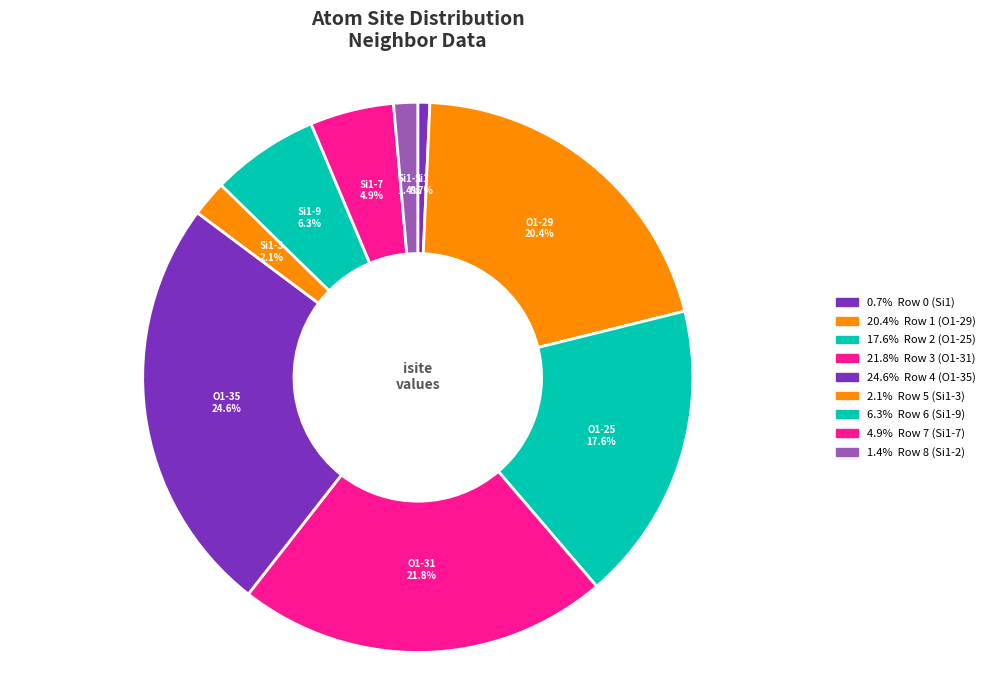

How many segments does this pie chart have?

9